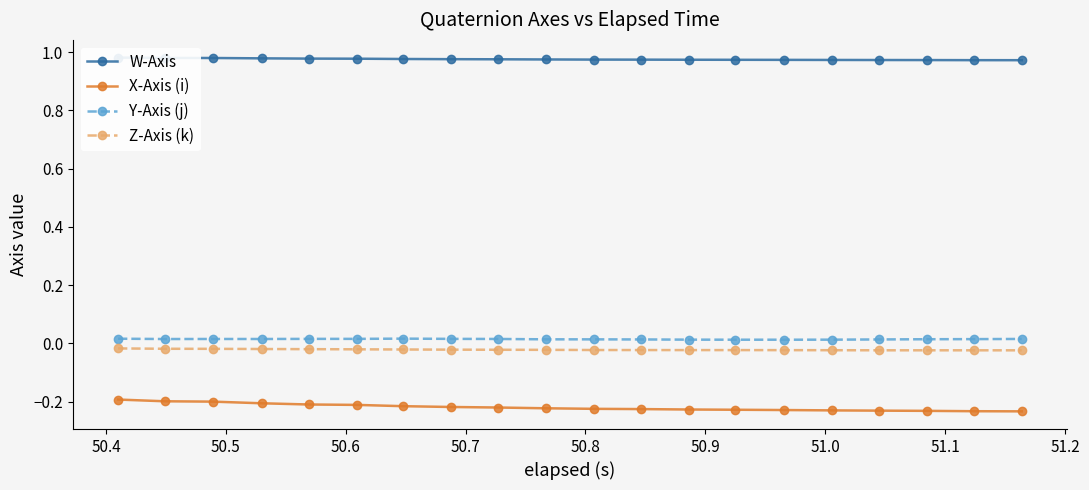

True or false: Z-Axis (k) has more than 1 points higher than both neighbors.

False